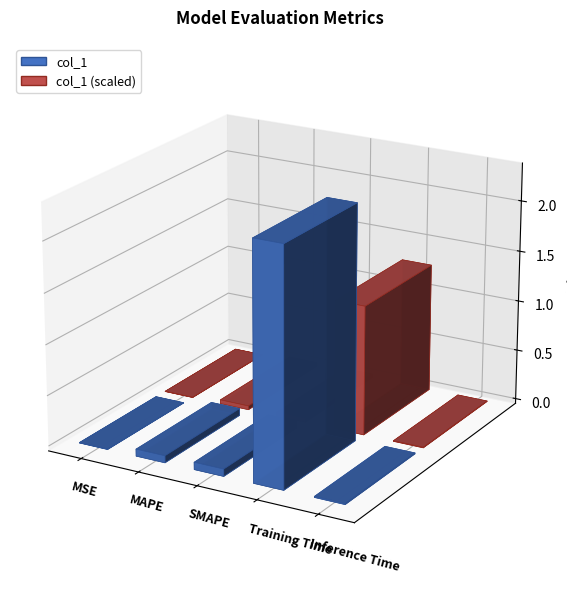

The value at Inference Time is 0.0. True or false?

False